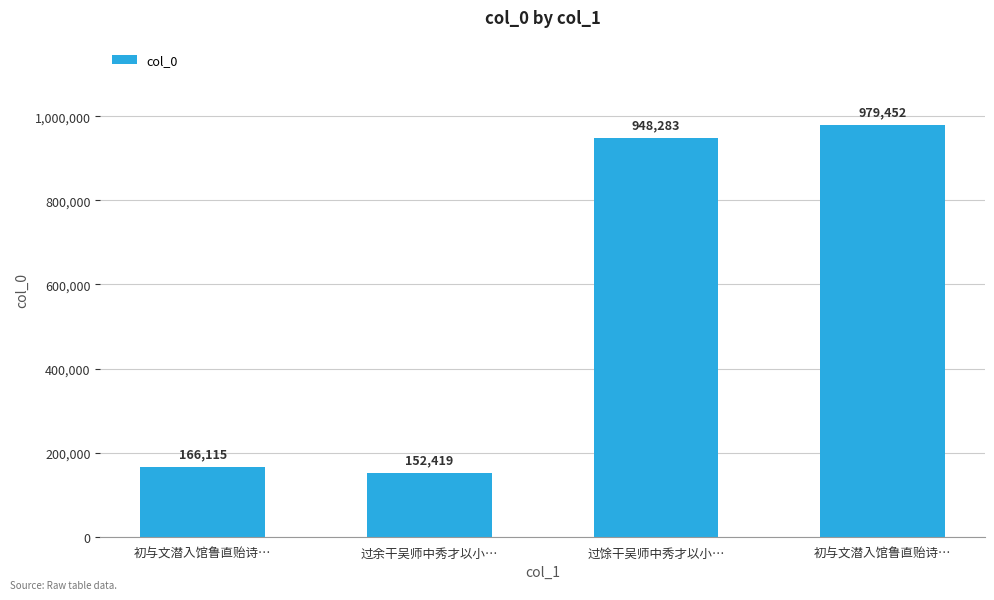

Reading left to right, what are all the values shown in this chart?

166115	152419	948283	979452